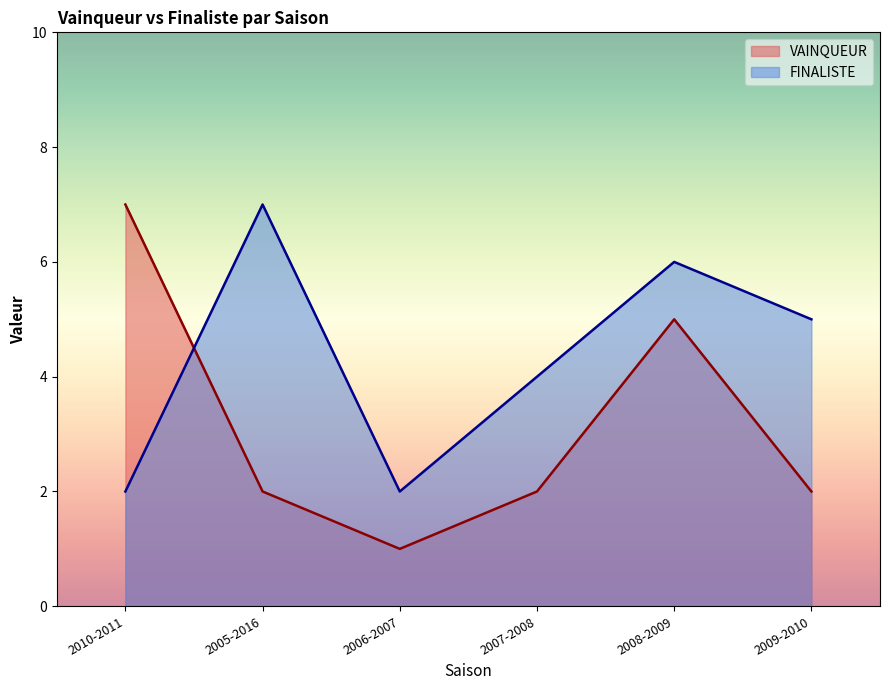

Reading left to right, extract all data points from this chart.

VAINQUEUR: 7	2	1	2	5	2
FINALISTE: 2	7	2	4	6	5